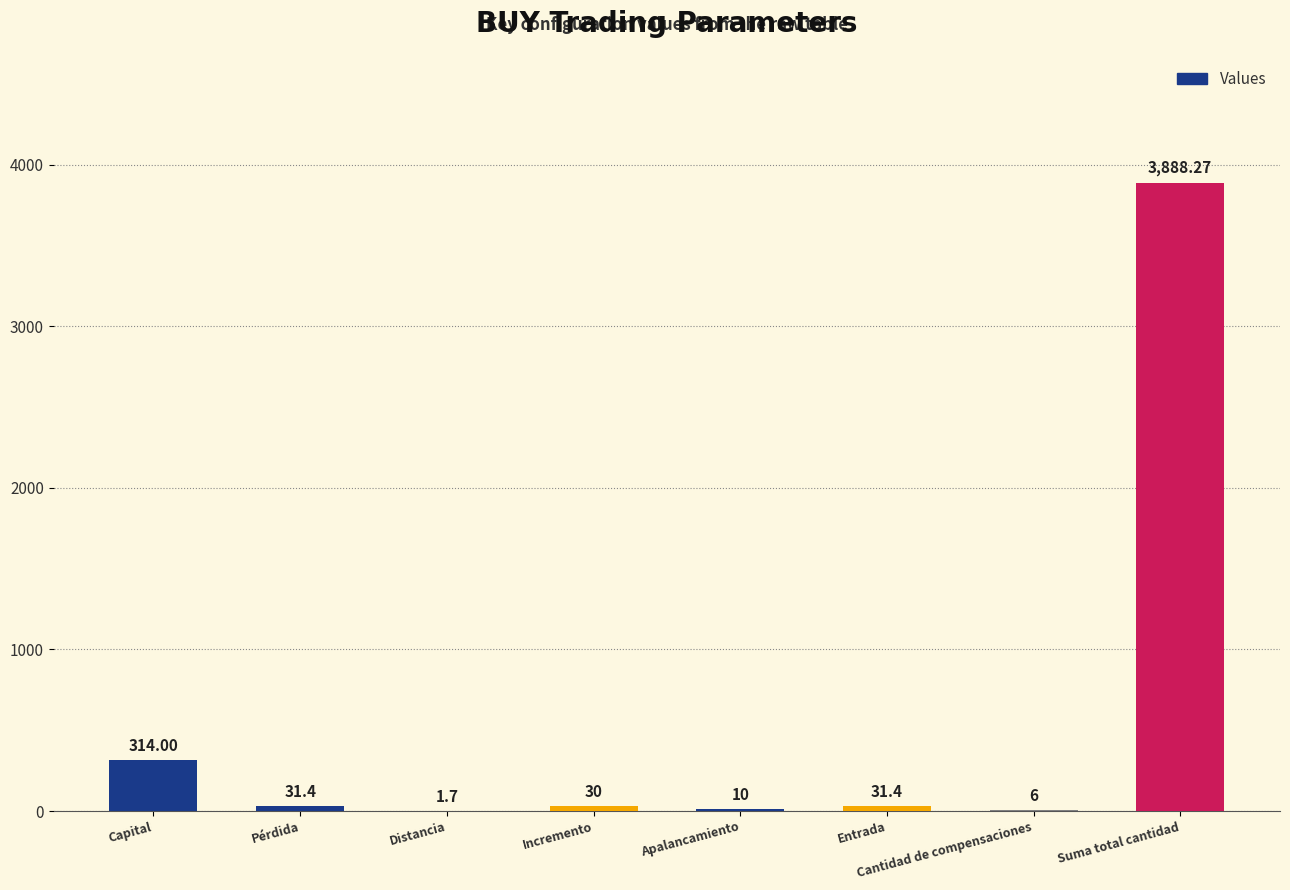

Approximately how many times larger is the value at Cantidad de compensaciones compared to Entrada?

0.2